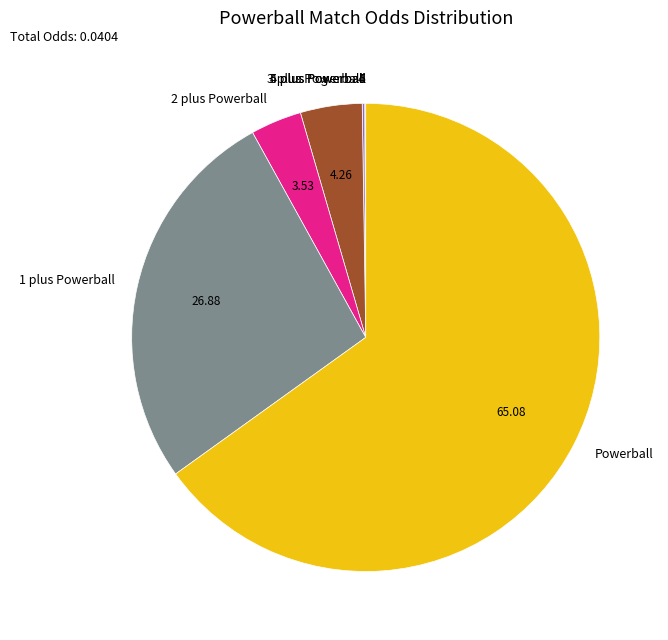

What is the largest slice in the pie chart?

Powerball